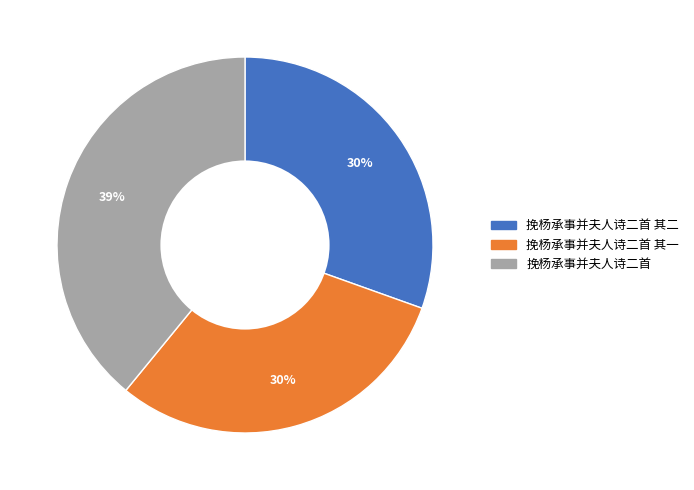

What is the largest slice in the pie chart?

挽杨承事并夫人诗二首